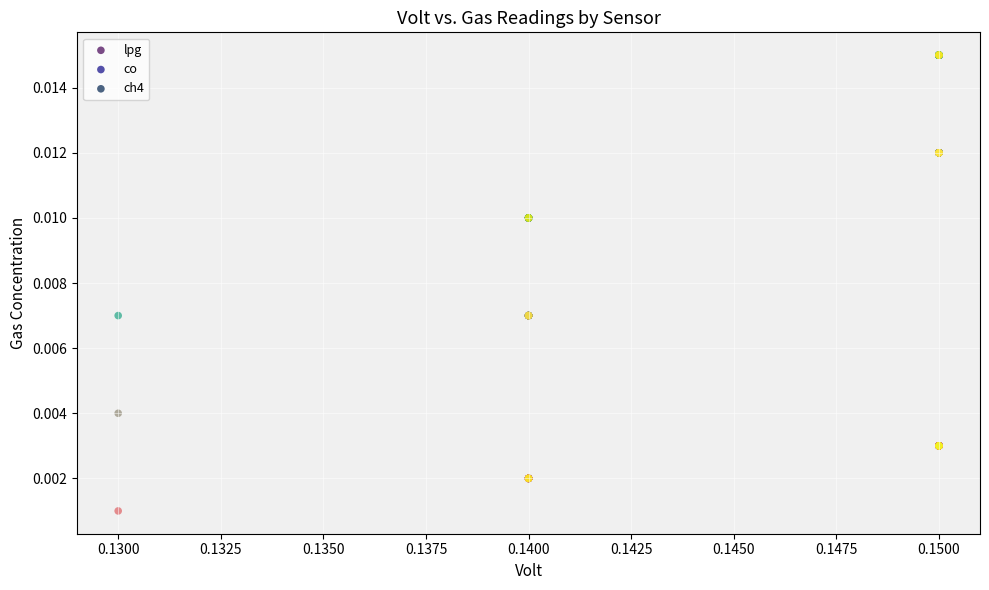

What are all the series names shown in the legend?

lpg, co, ch4